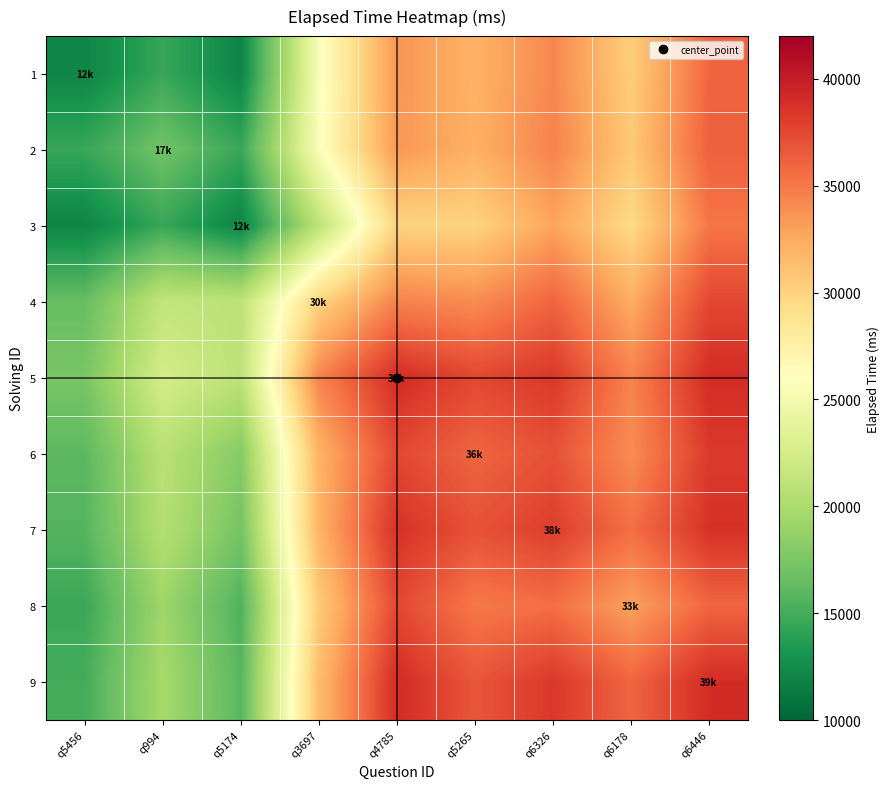

At which category is the sum across all series the highest?

q6446